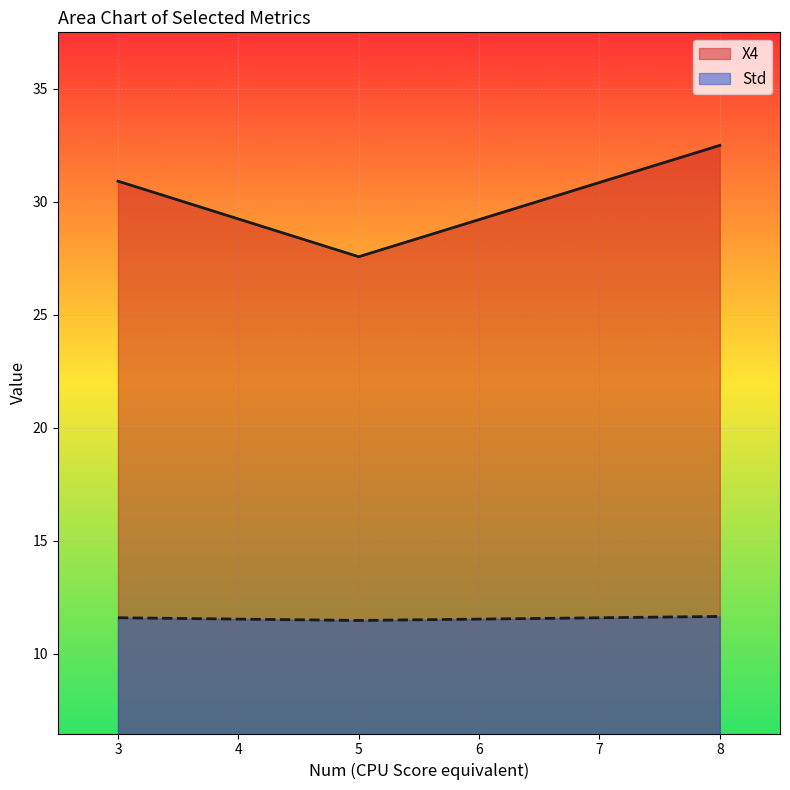

At which label is Std closest to 11?

5